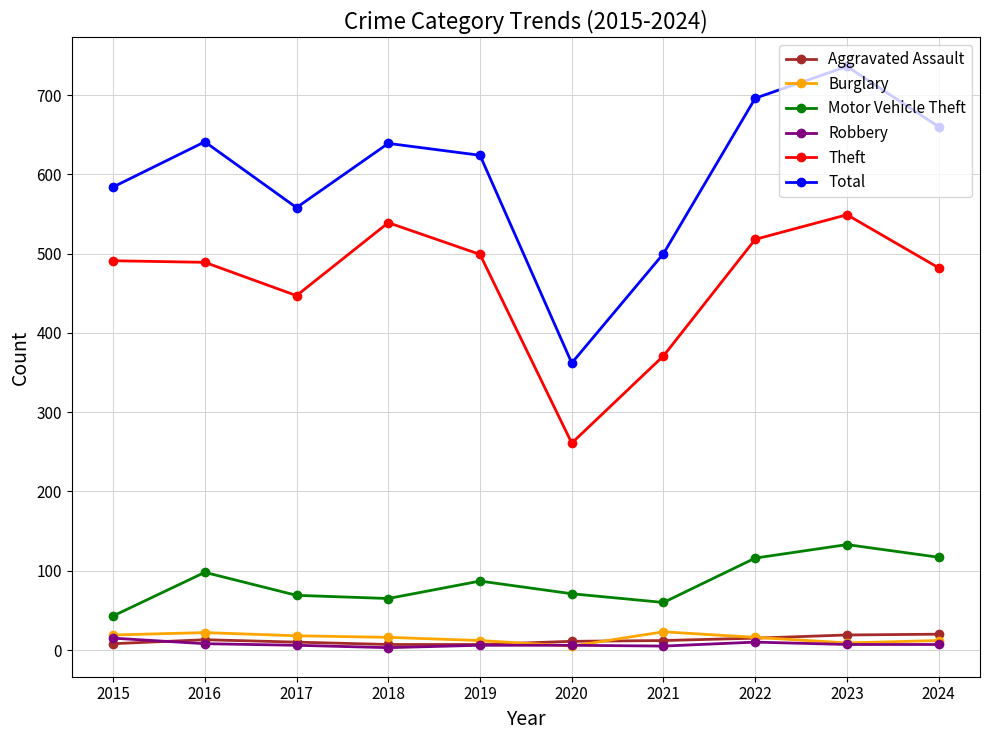

How many lines are shown in the chart?

6